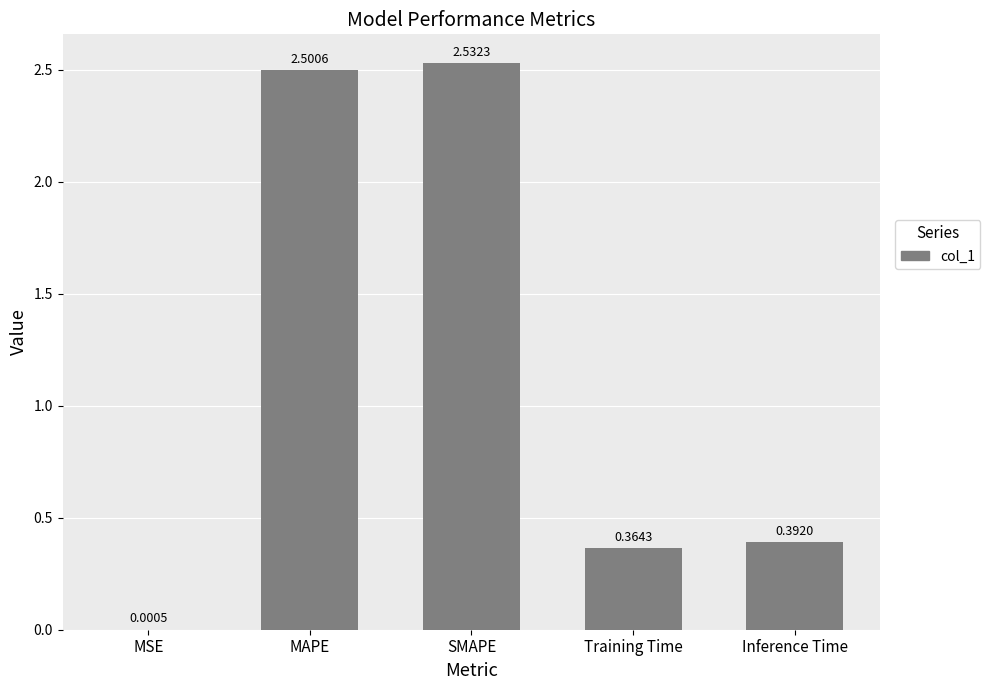

At which category does the chart reach its peak across all series?

SMAPE